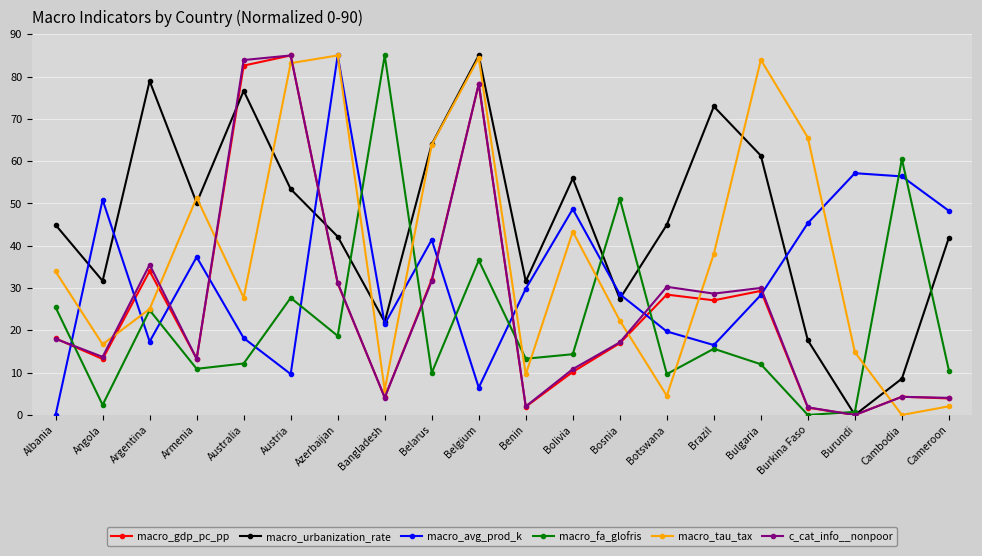

What are all the series names shown in the legend?

macro_gdp_pc_pp, macro_urbanization_rate, macro_avg_prod_k, macro_fa_glofris, macro_tau_tax, c_cat_info__nonpoor